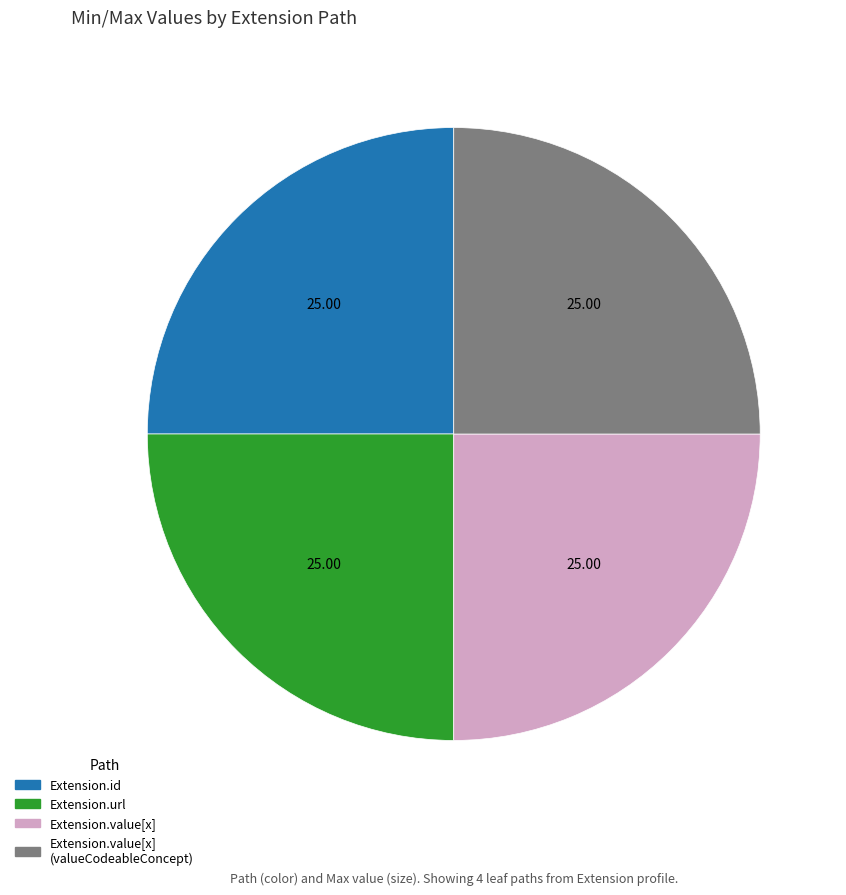

What is the ratio of the value at Extension.url to the value at Extension.value[x] (valueCodeableConcept)?

1.0